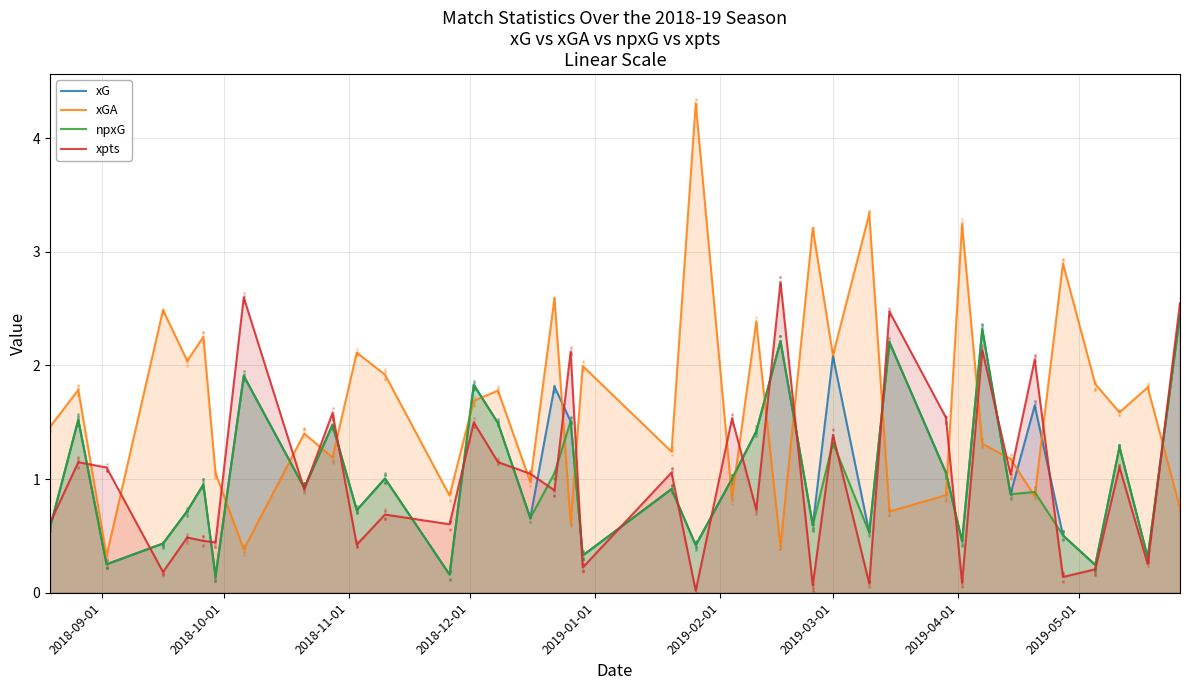

Which series contains the highest Y value?

xGA